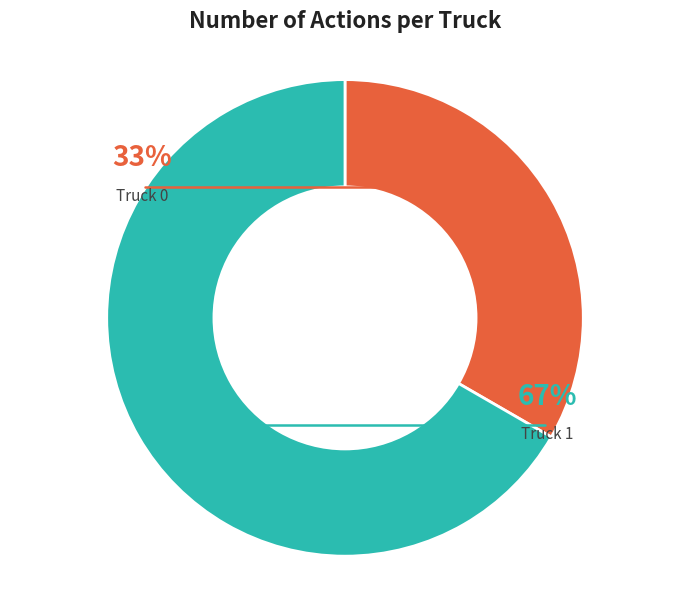

What is the largest slice in the pie chart?

Truck 1